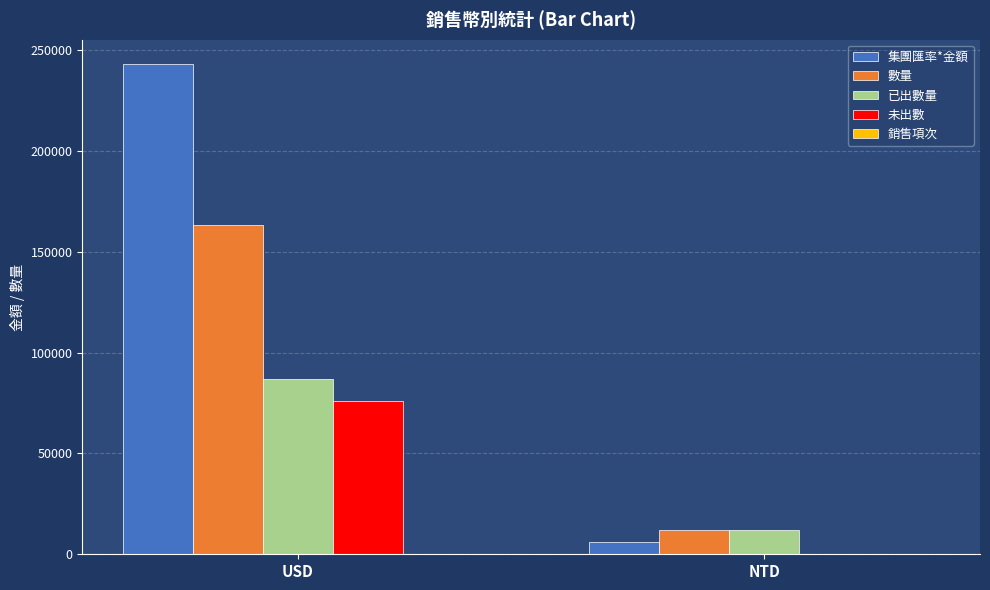

Which category has the highest value across all series?

USD